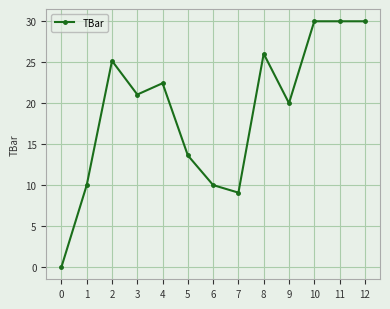

What is the difference between the maximum and minimum values?

30.0